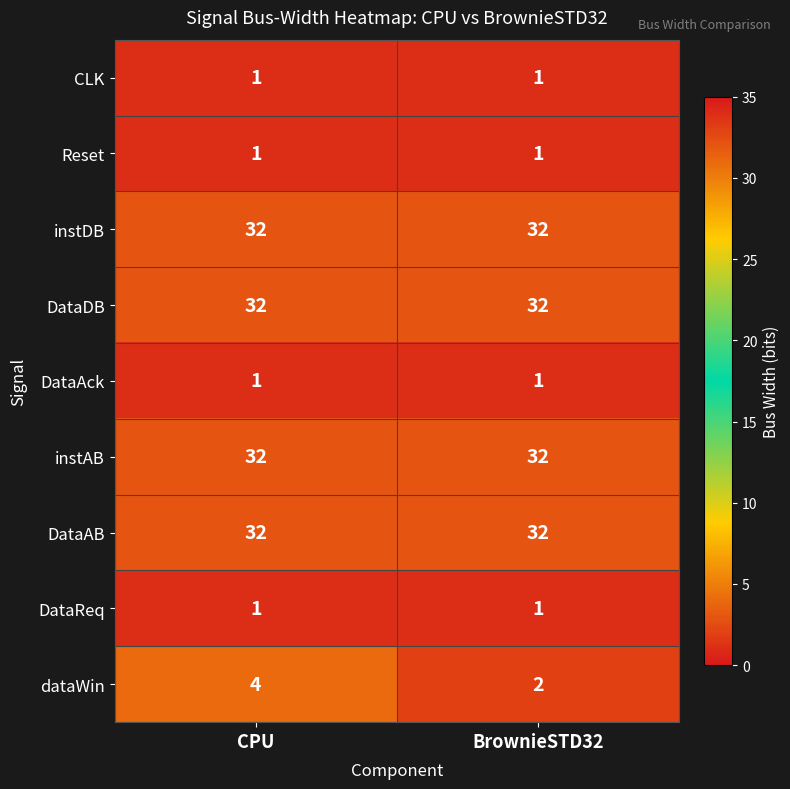

What is the difference between the highest and lowest values at BrownieSTD32?

31